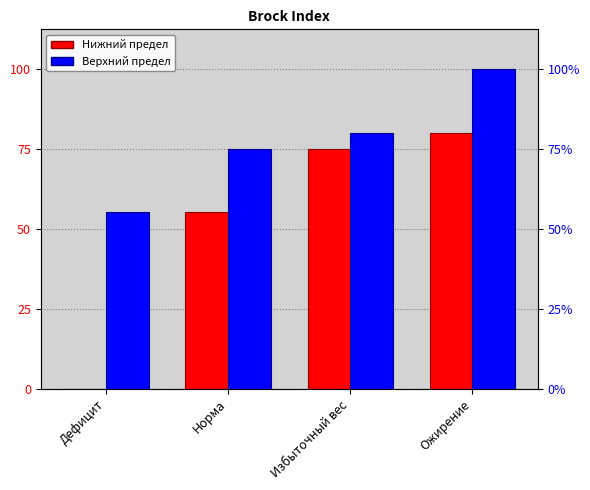

The Верхний предел series shows 75.0 at Норма. True or false?

True